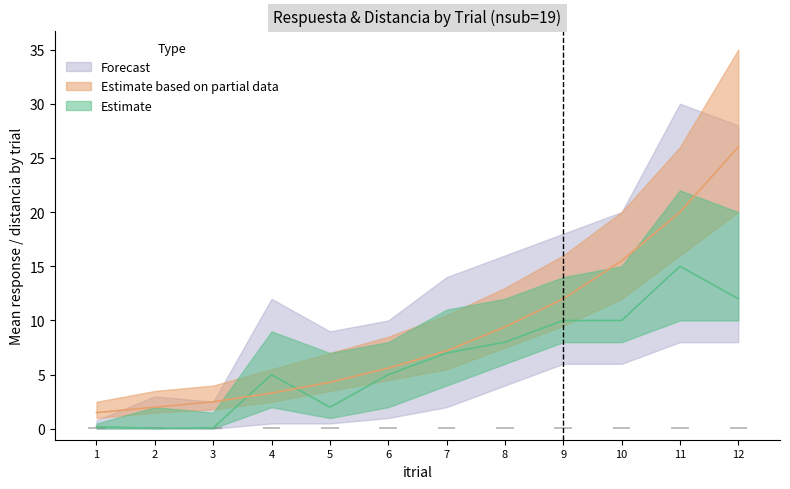

What is the value of the respuesta bar at the 1st from the left?

0.2